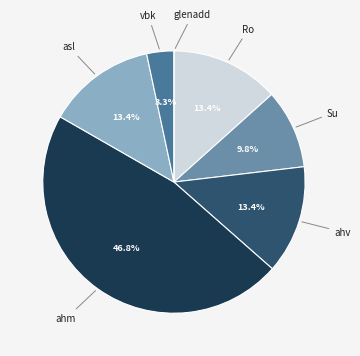

Is it true that ahm is 47% of the pie?

True